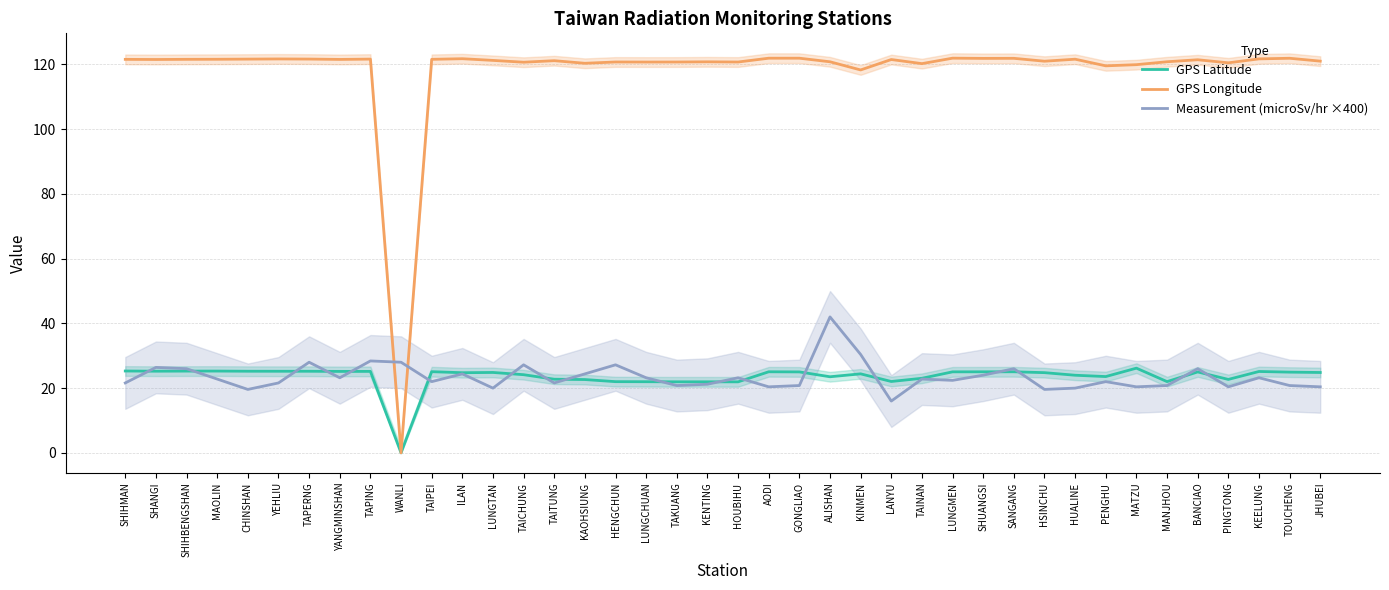

What is the value of the GPS Latitude point at the 30th from the left?

25.1